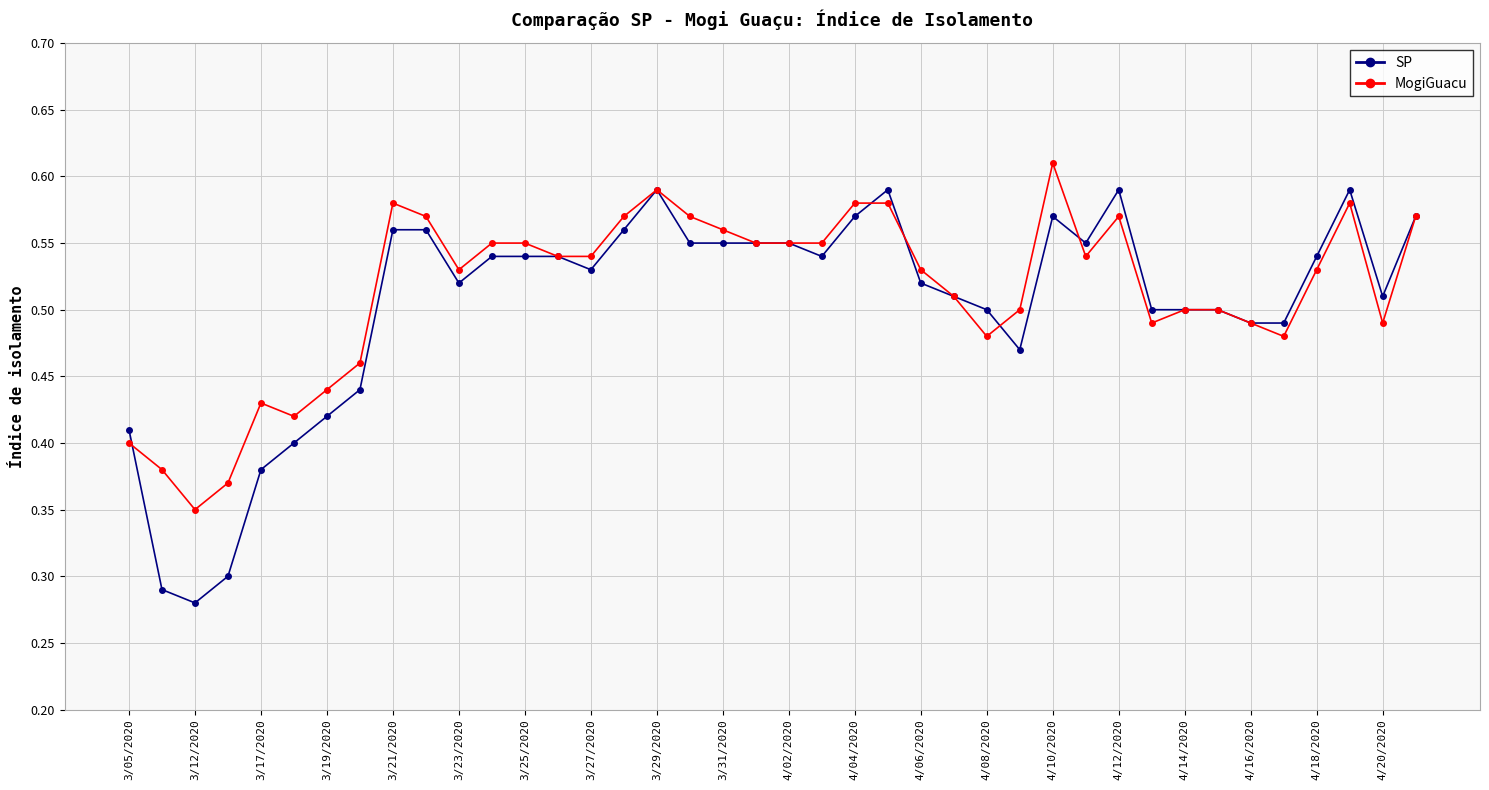

True or false: MogiGuacu has more than 0 points higher than both neighbors.

True